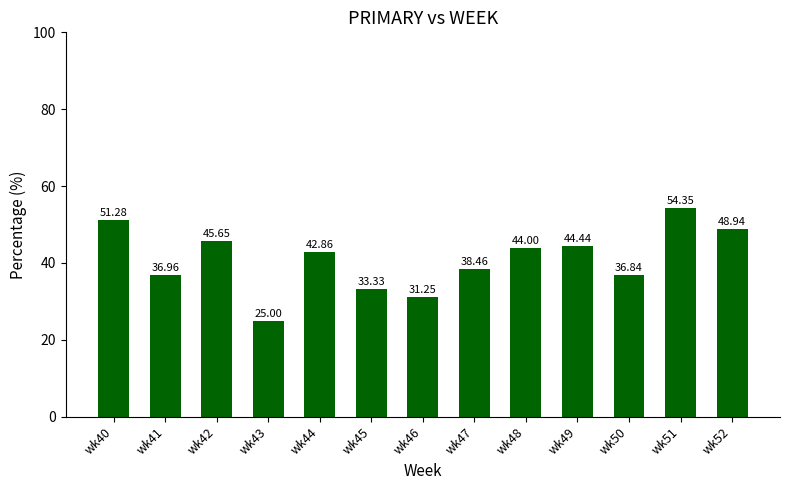

What value does the data have at wk45?

33.3